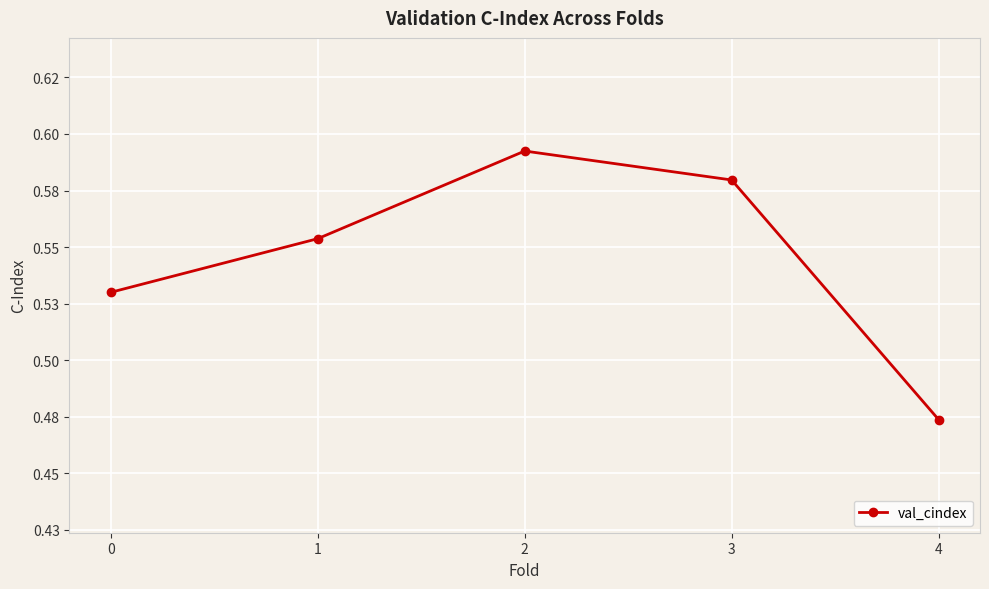

Rank the categories by value from lowest to highest.

4, 0, 1, 3, 2